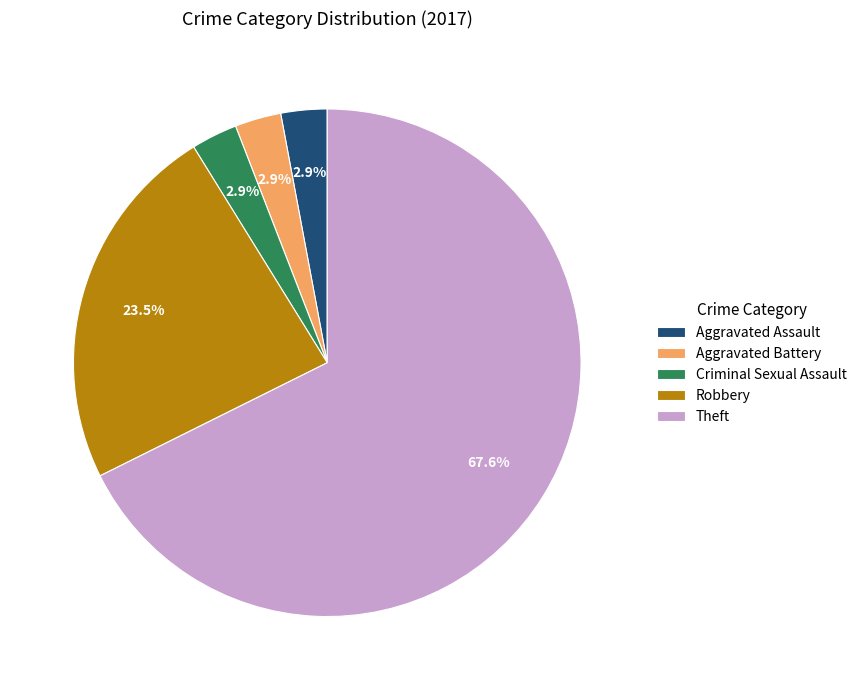

How many segments does this pie chart have?

5